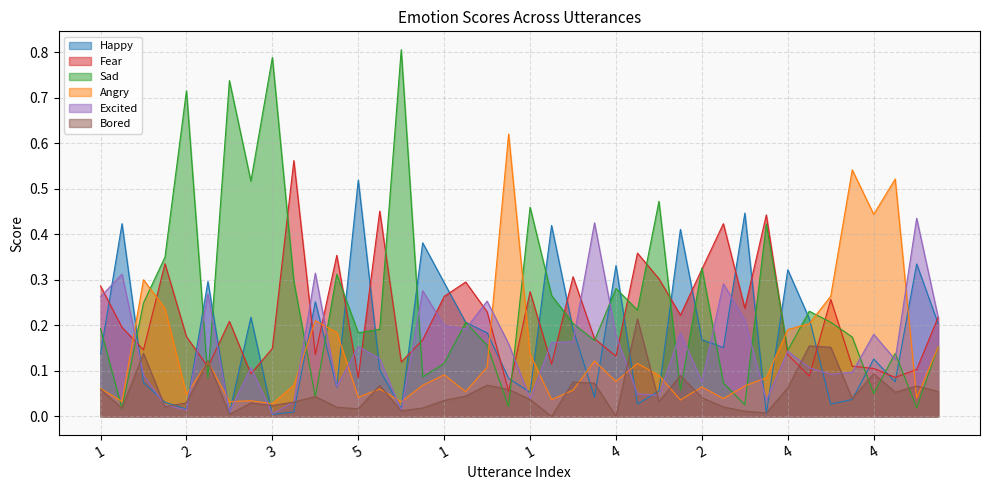

The value of Bored at 1 is 0.0. True or false?

True